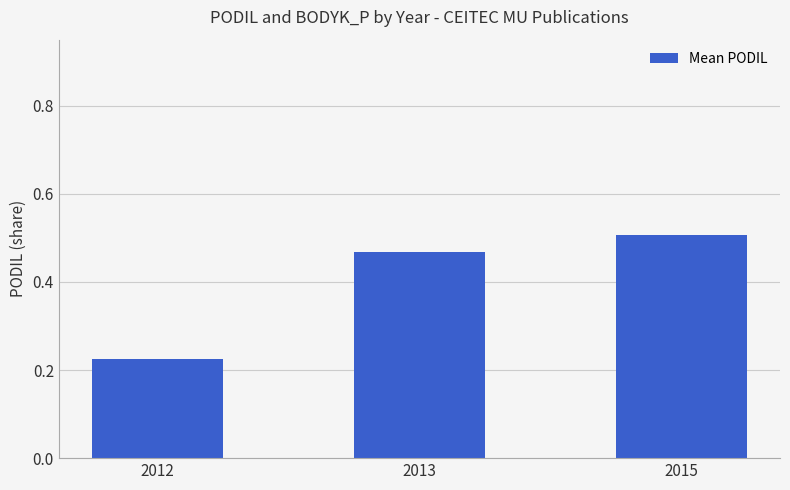

What is the sum of all values?

1.2